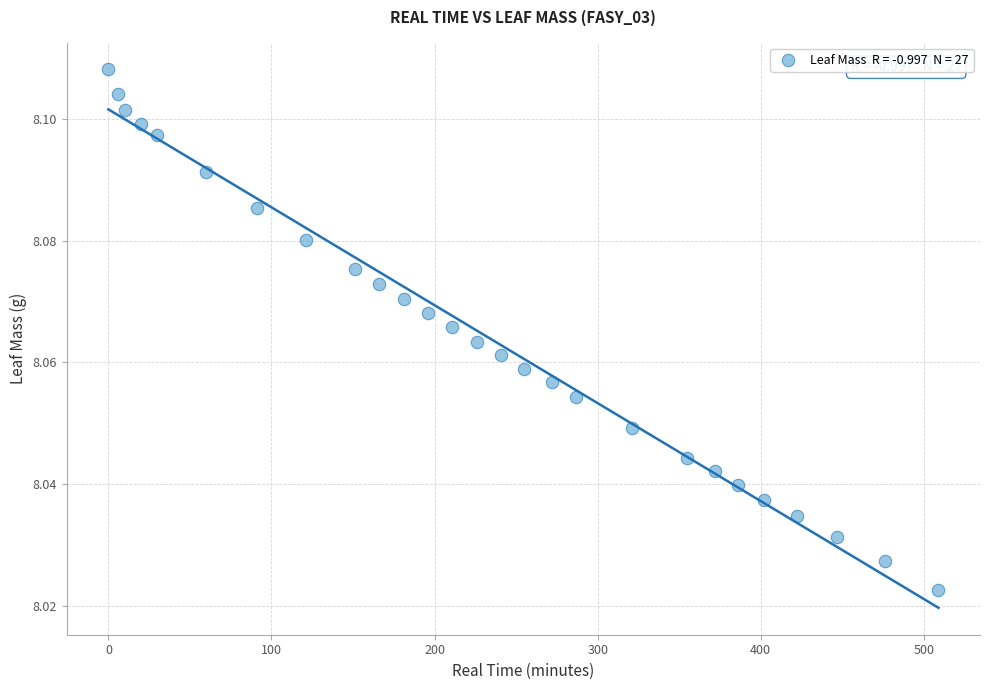

What is the range of X values (max minus min)?

509.0